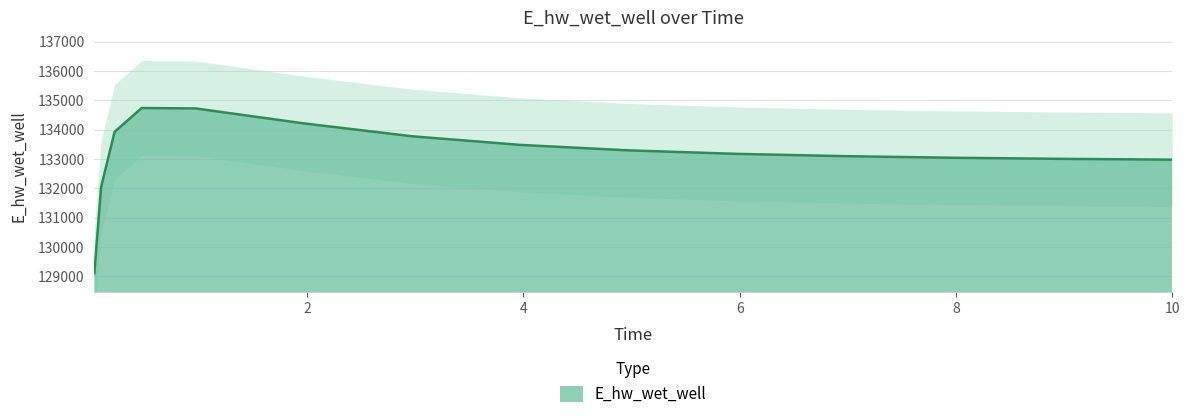

What position from the right is 9.96875?

2